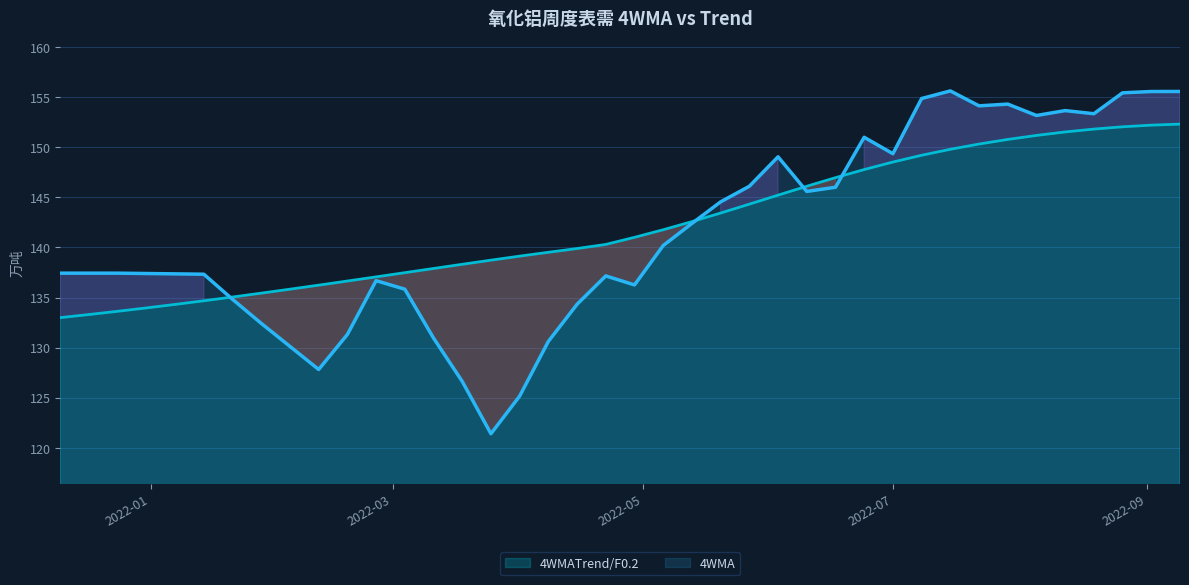

Rank the series by their maximum value, from lowest to highest.

4WMATrend/F0.2, 4WMA